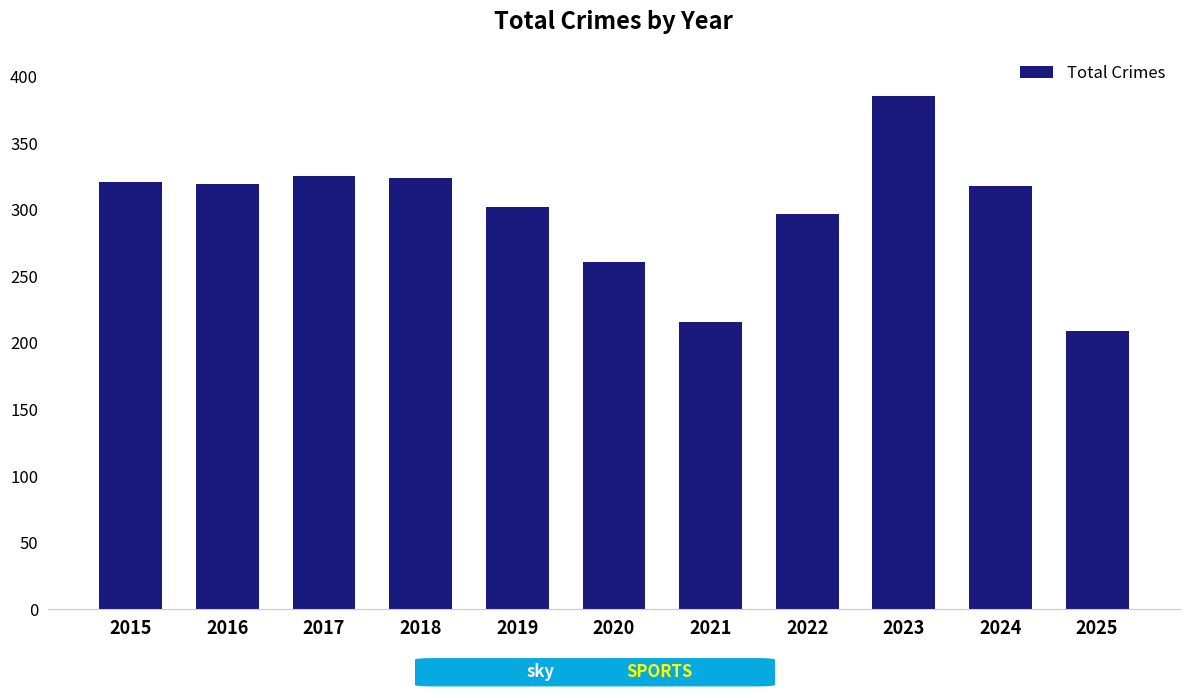

What is the change in value from 2022 to 2023?

+88